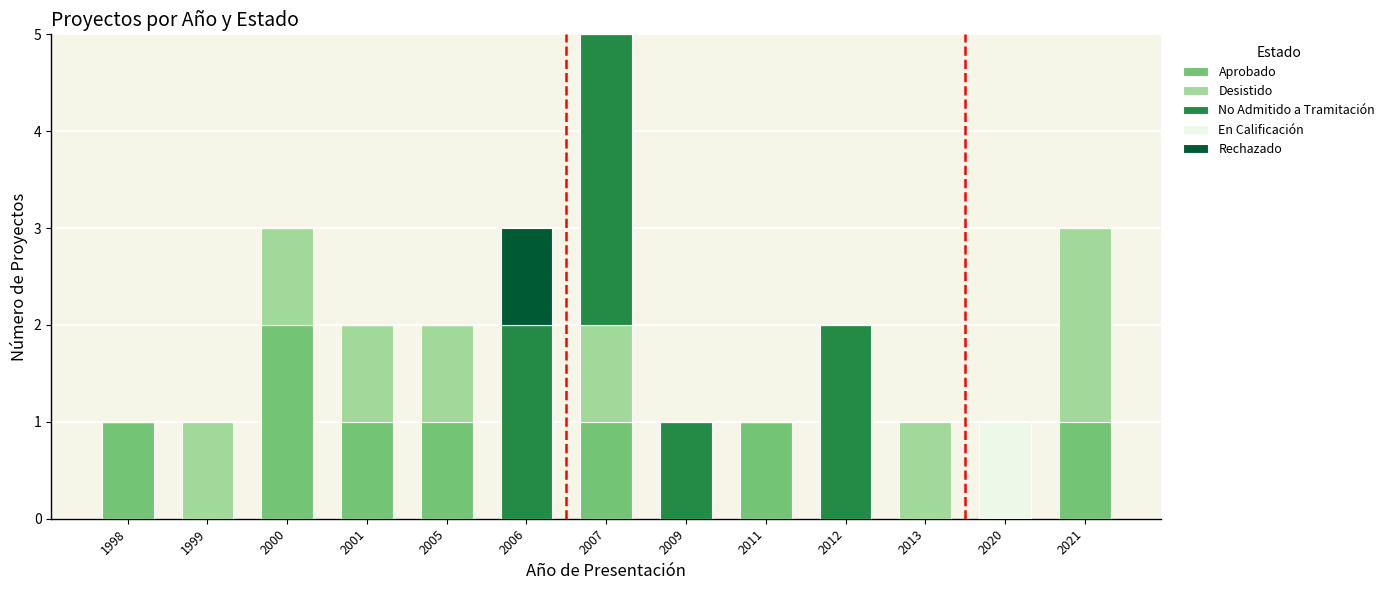

What is the sum of all Aprobado values?

8